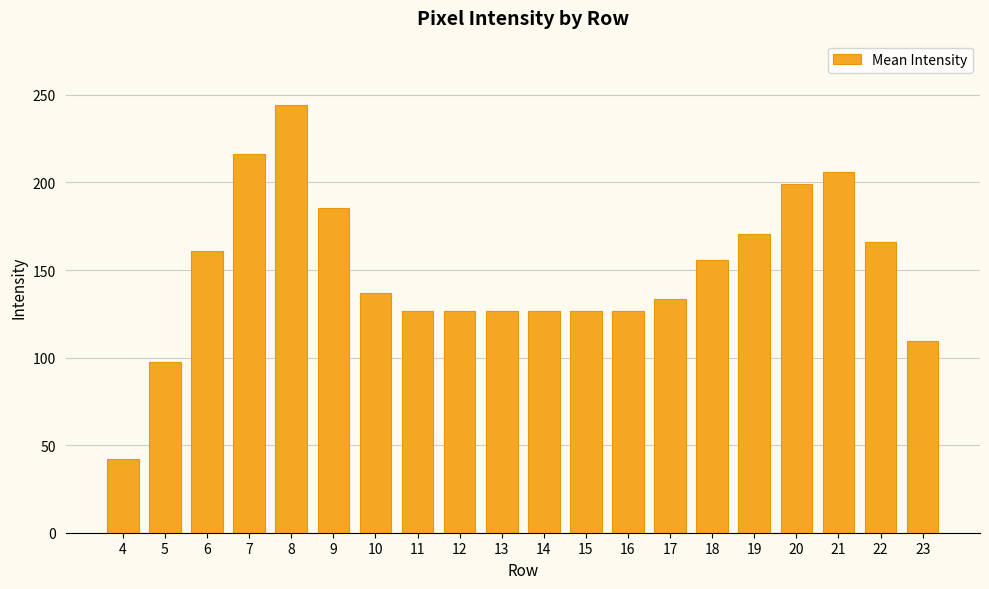

Read the value at 19.

170.8